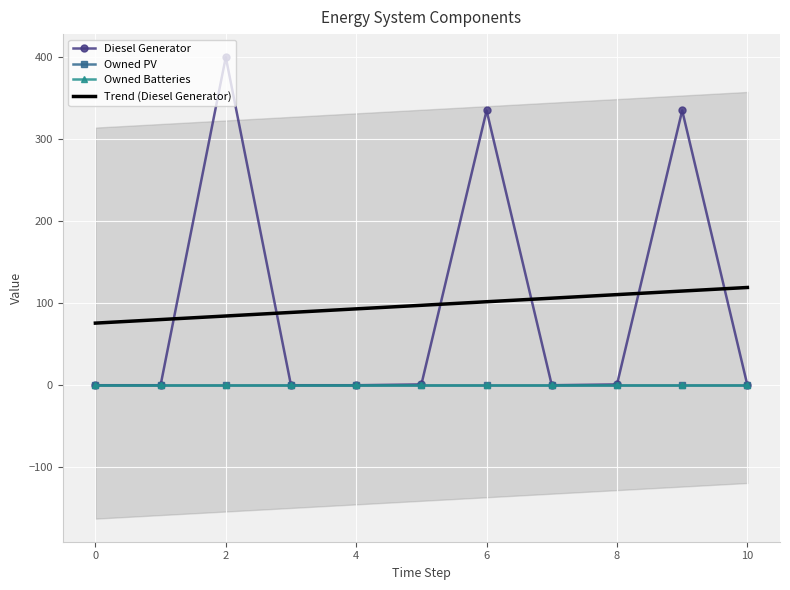

True or false: Trend (Diesel Generator) and Owned PV intersect in this chart.

False